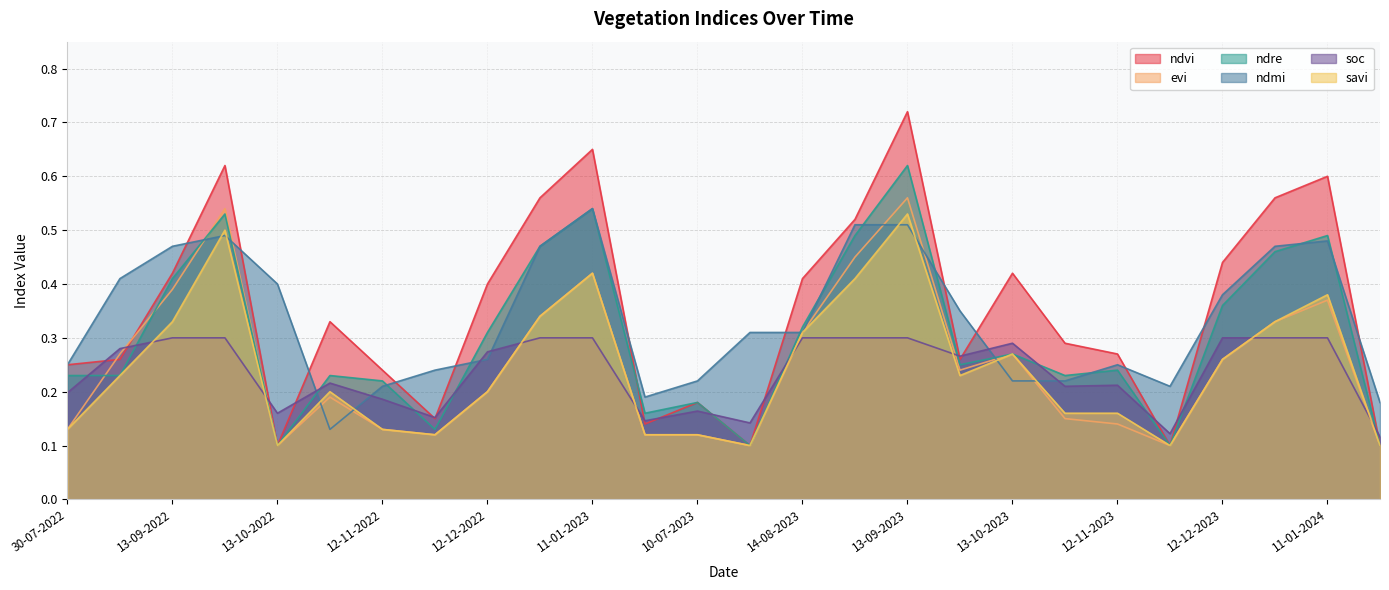

What are all the series names shown in the legend?

ndvi, evi, ndre, ndmi, soc, savi